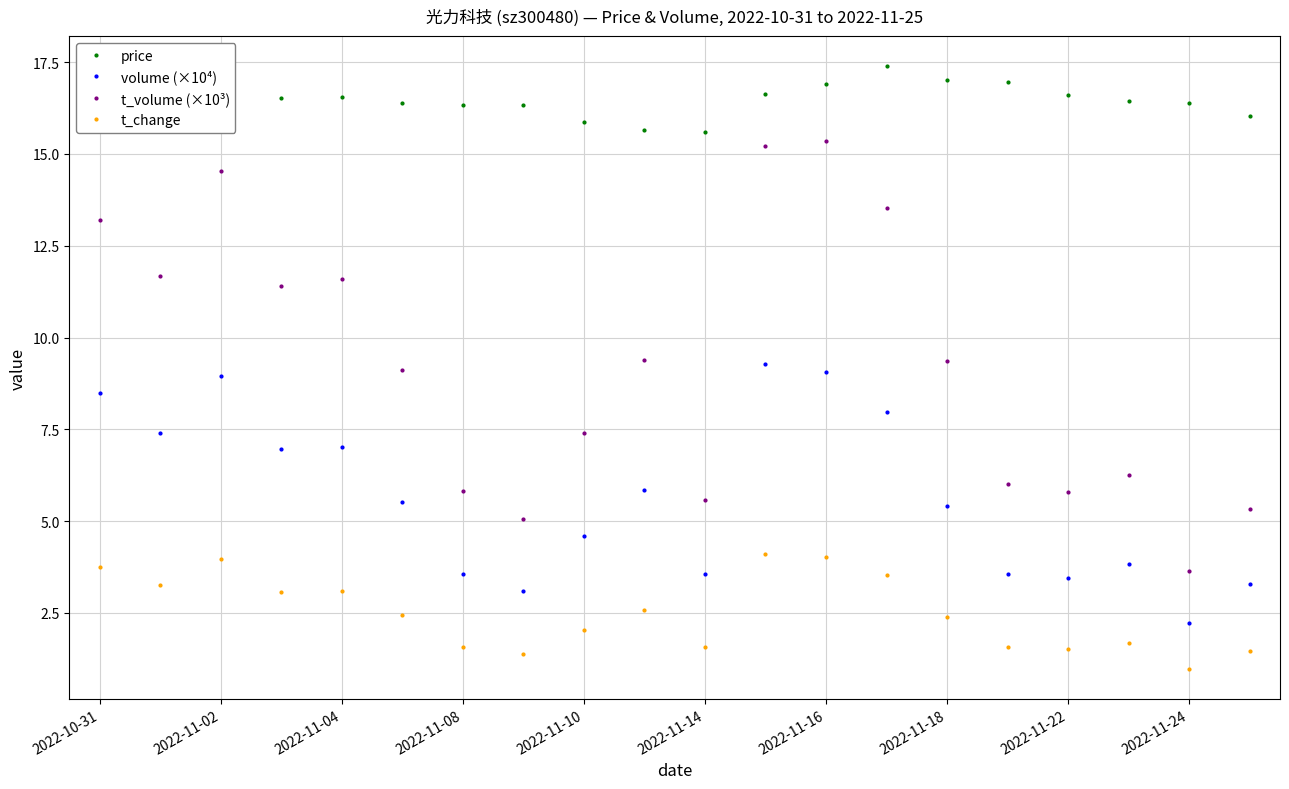

True or false: volume (×10⁴) and t_volume (×10³) intersect in this chart.

False